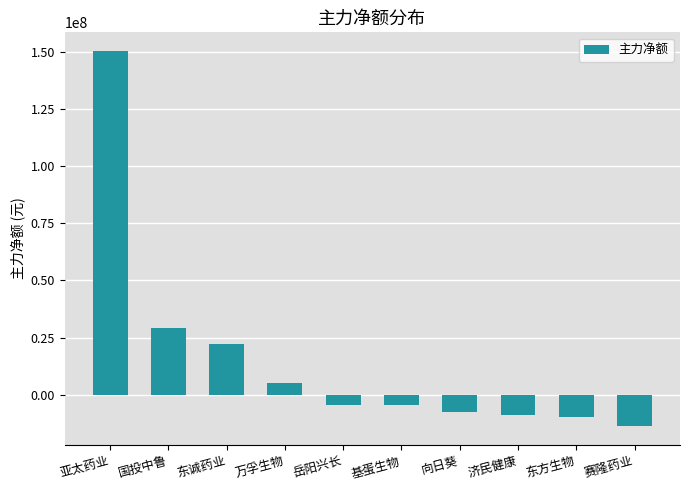

True or false: the data shows 150274857 at 亚太药业.

True